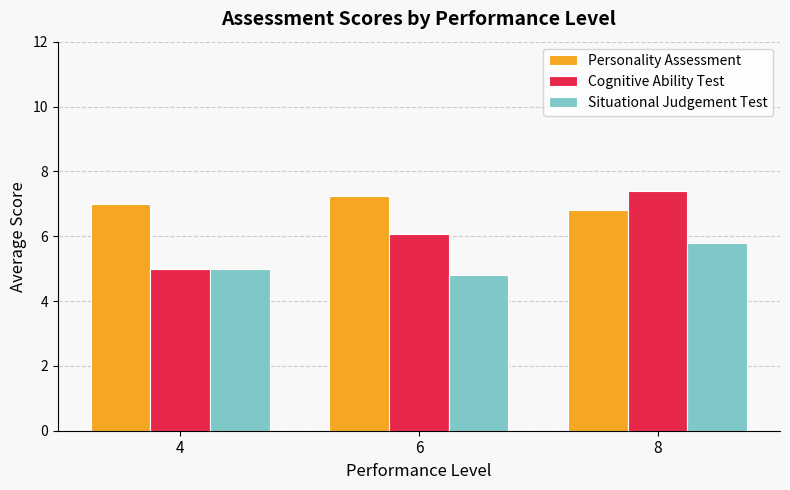

Is it true that Personality Assessment equals 11.1 at 4?

False